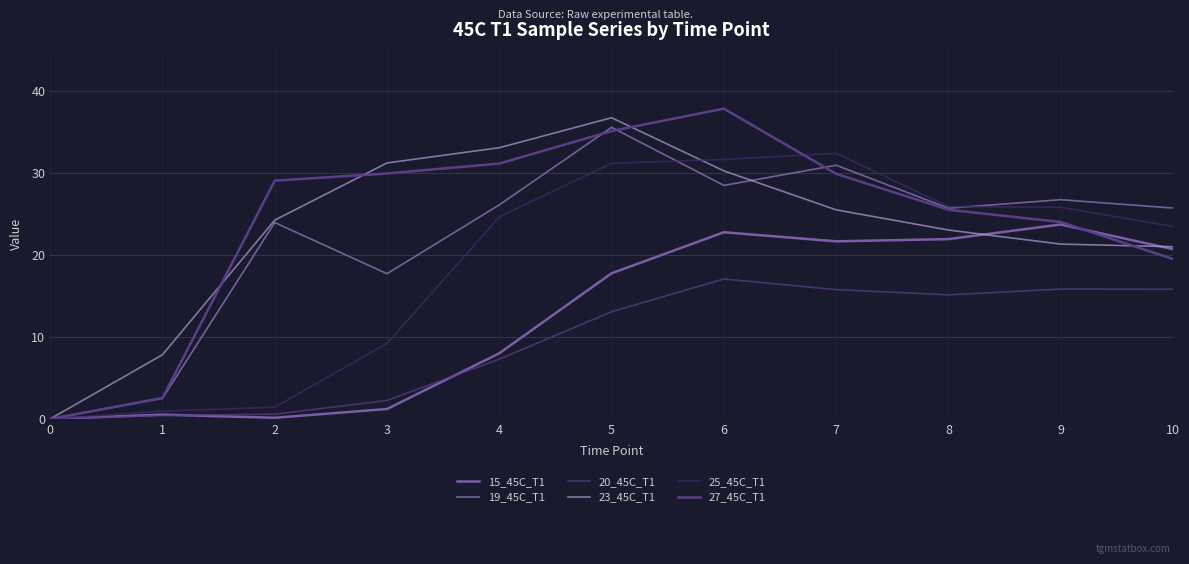

The value of 23_45C_T1 at 9 is 28.2. True or false?

False